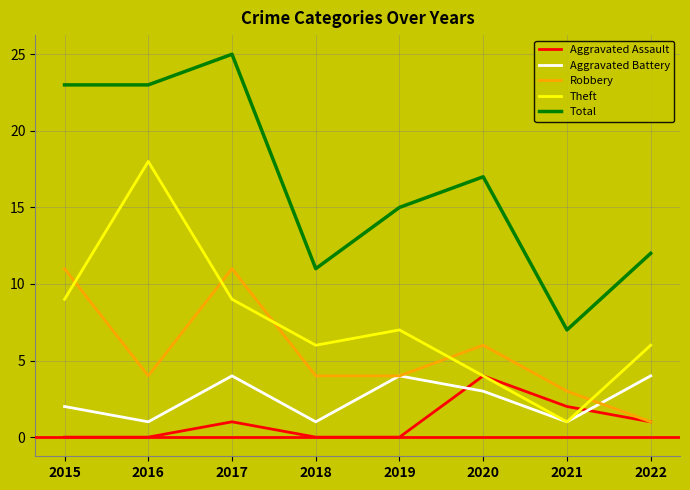

What is the difference between the highest and lowest values at 2018?

11